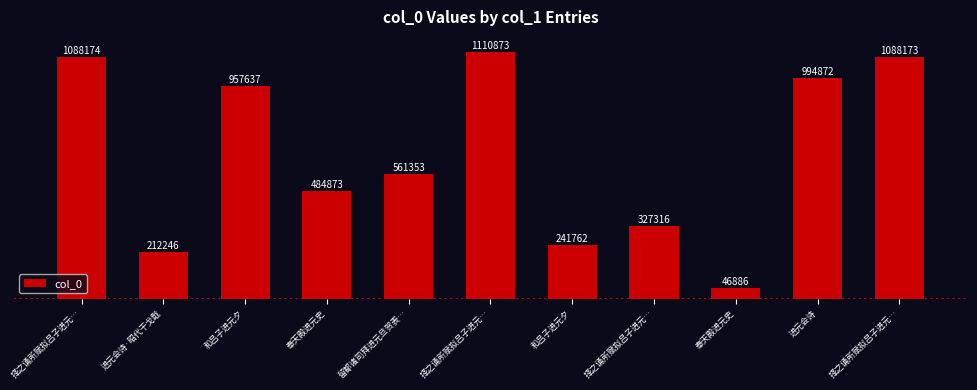

Reading left to right, what are all the values shown in this chart?

择之诵所赋拟吕子进元…=1088174	进元会诗·昭代干戈戢=212246	和吕子进元夕=957637	奉天殿进元史=484873	留都诸司拜进元旦贺表…=561353	择之诵所赋拟吕子进元…=1110873	和吕子进元夕=241762	择之诵所赋拟吕子进元…=327316	奉天殿进元史=46886	进元会诗=994872	择之诵所赋拟吕子进元…=1088173